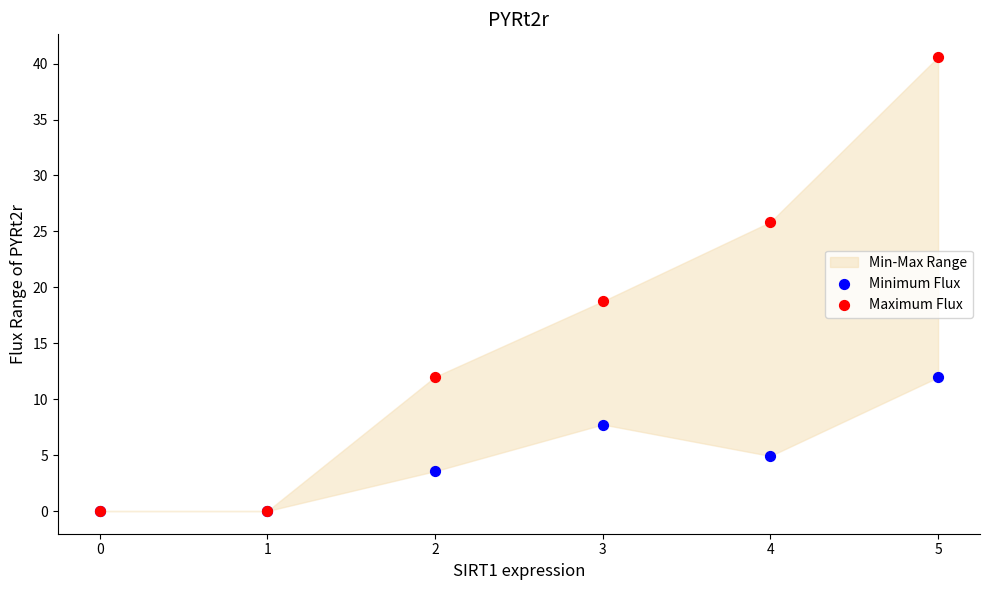

Across all series, what Y value is closest to 20?

18.8